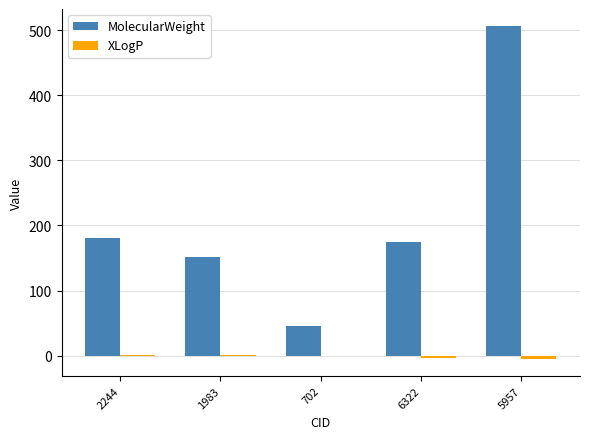

The value of MolecularWeight at 5957 is 507.2. True or false?

True